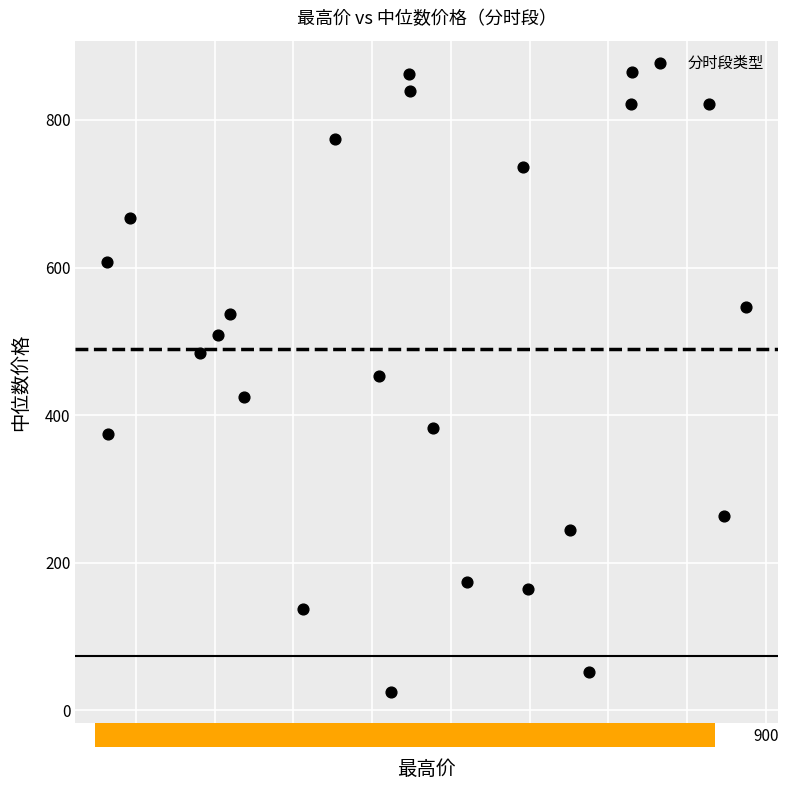

What Y value in the scatter plot is closest to 444?

453.5